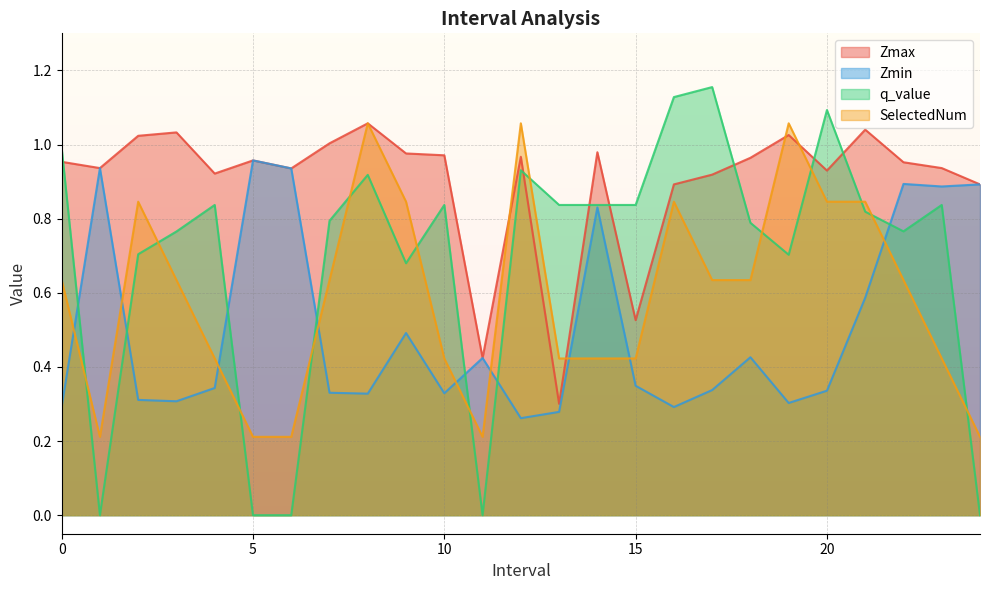

Where is the first local maximum for Zmax?

3.0